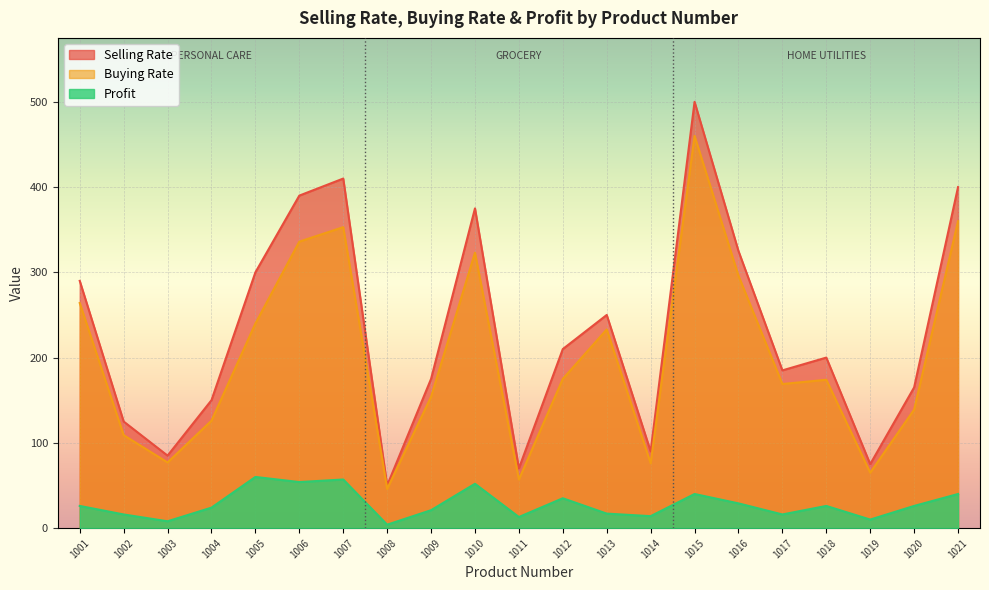

What are all the series names shown in the legend?

Selling Rate, Buying Rate, Profit